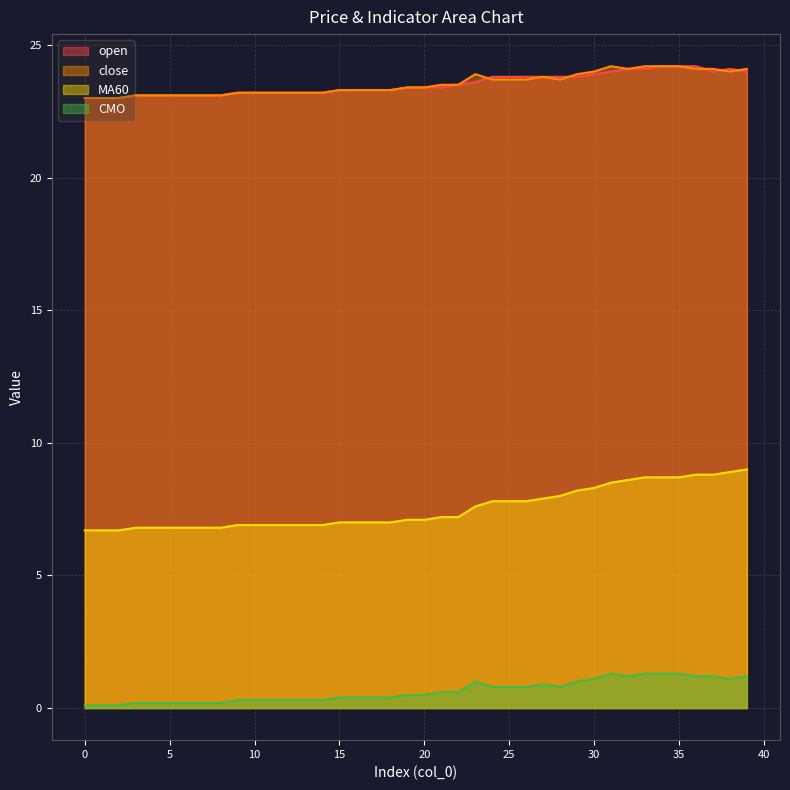

True or false: open has more than 2 interior local peaks.

False